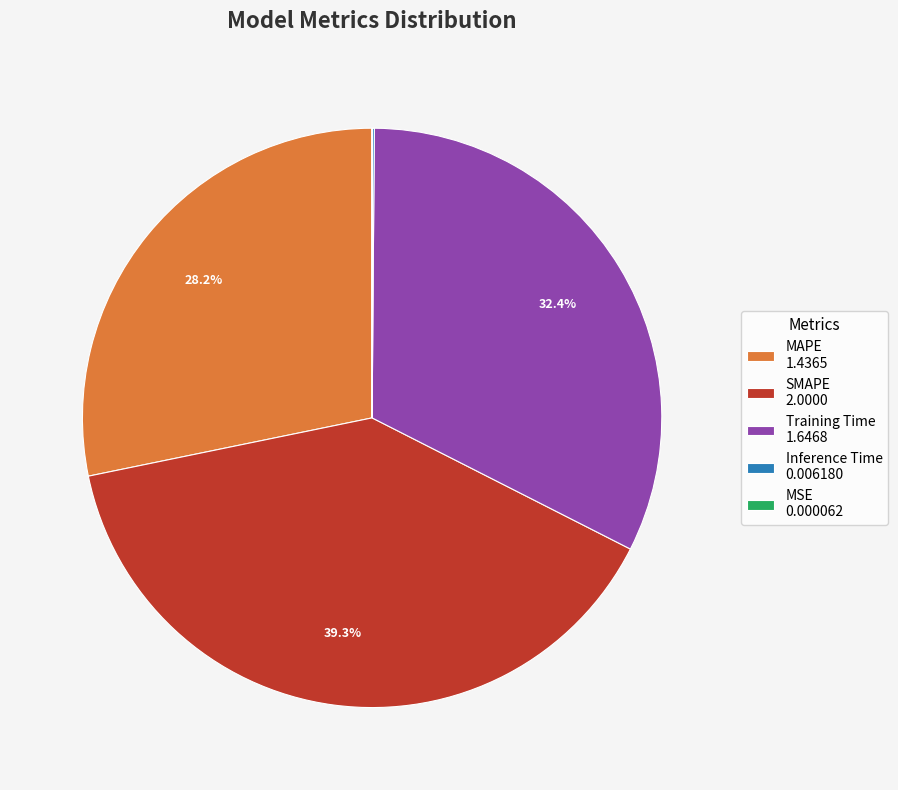

Is there any slice that represents more than half of the pie?

No